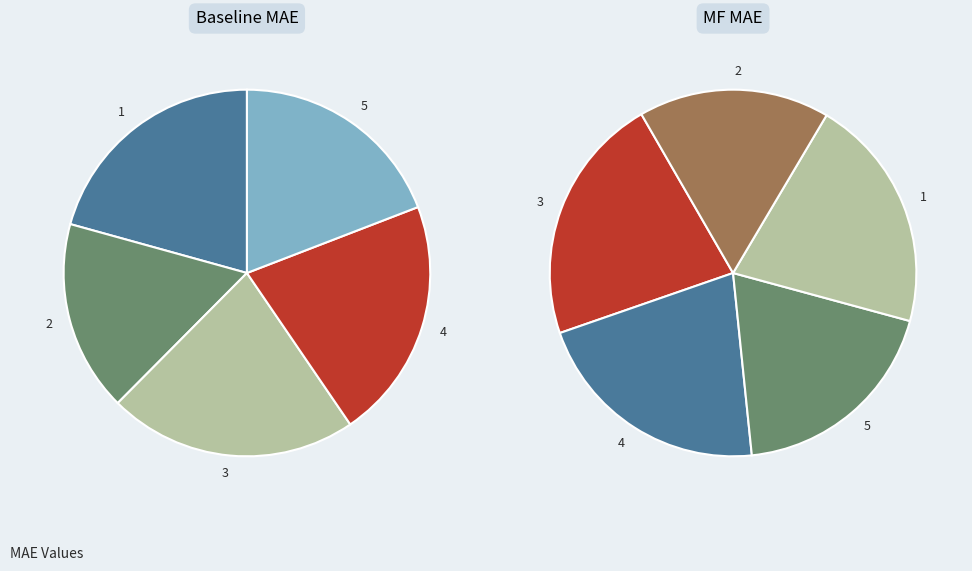

What percentage is the 5 slice, to the nearest percent?

19%